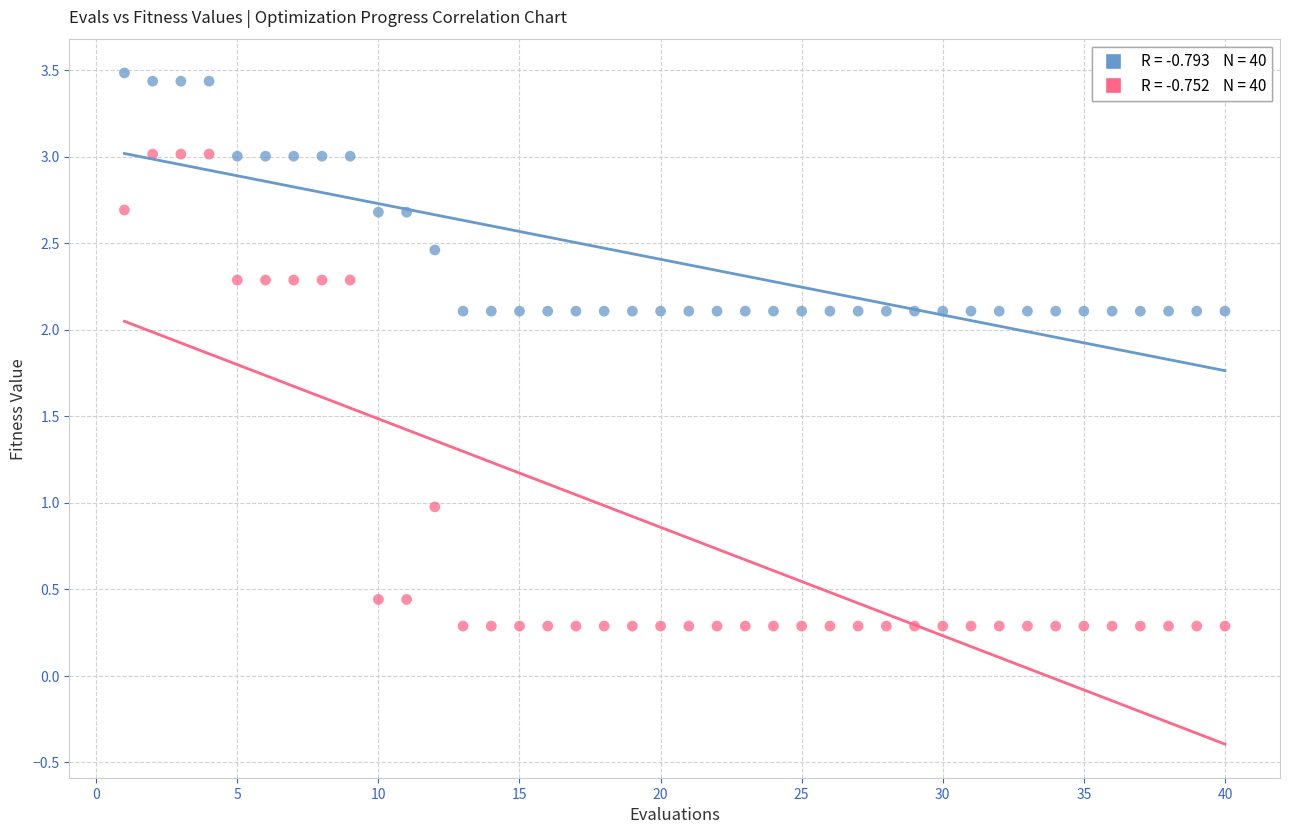

Across all data points, what is the range of X values (max minus min)?

39.0